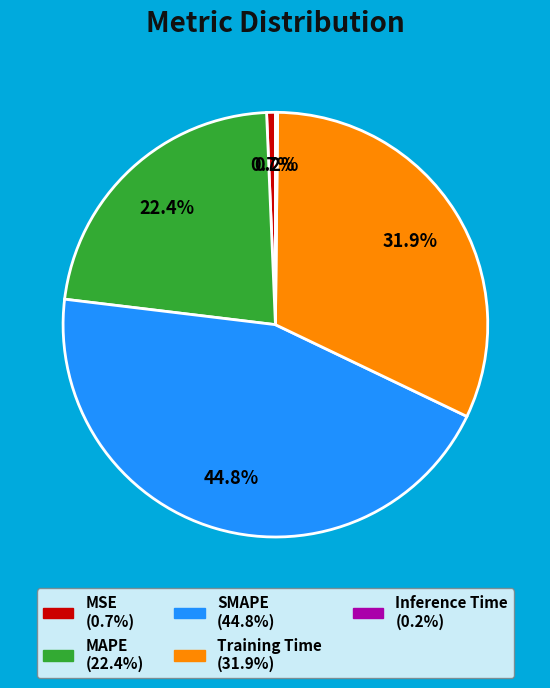

Is there a majority slice in this chart?

No